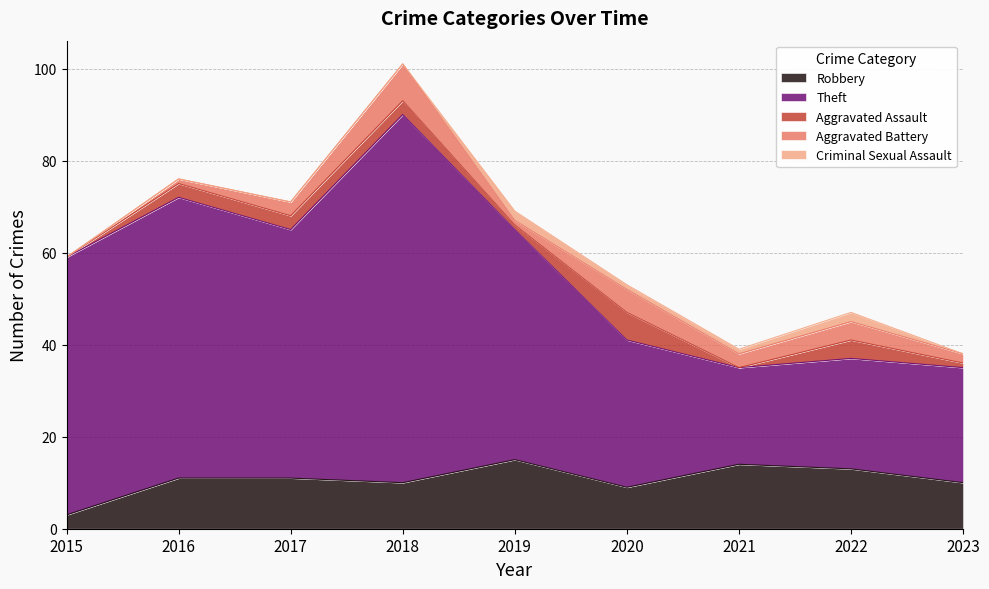

At which category does the chart reach its minimum across all series?

2015